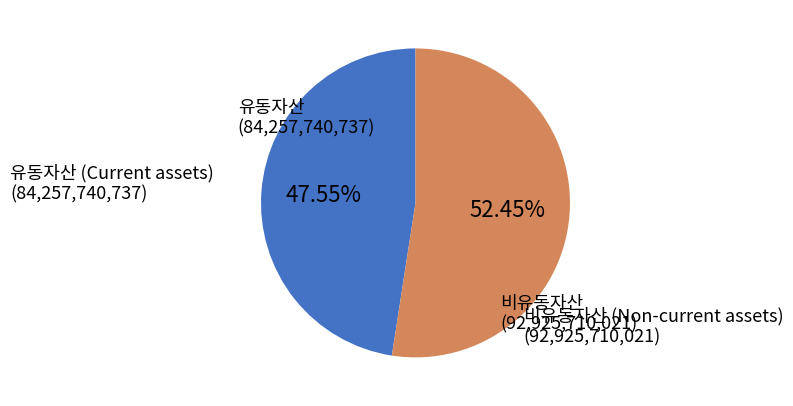

To the nearest percent, what is the average slice percentage?

50%